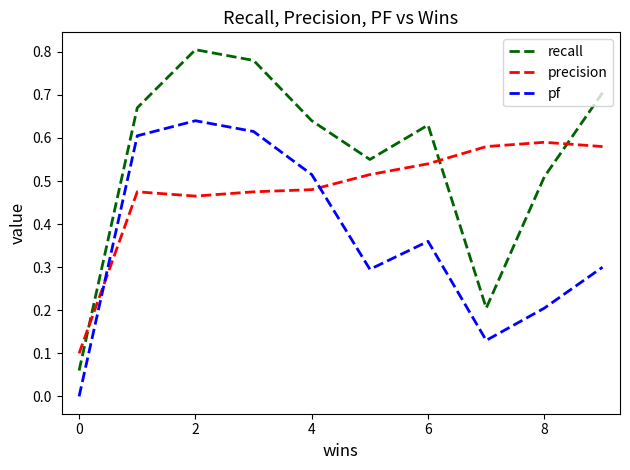

List the series in order of their peak value, lowest first.

precision, pf, recall